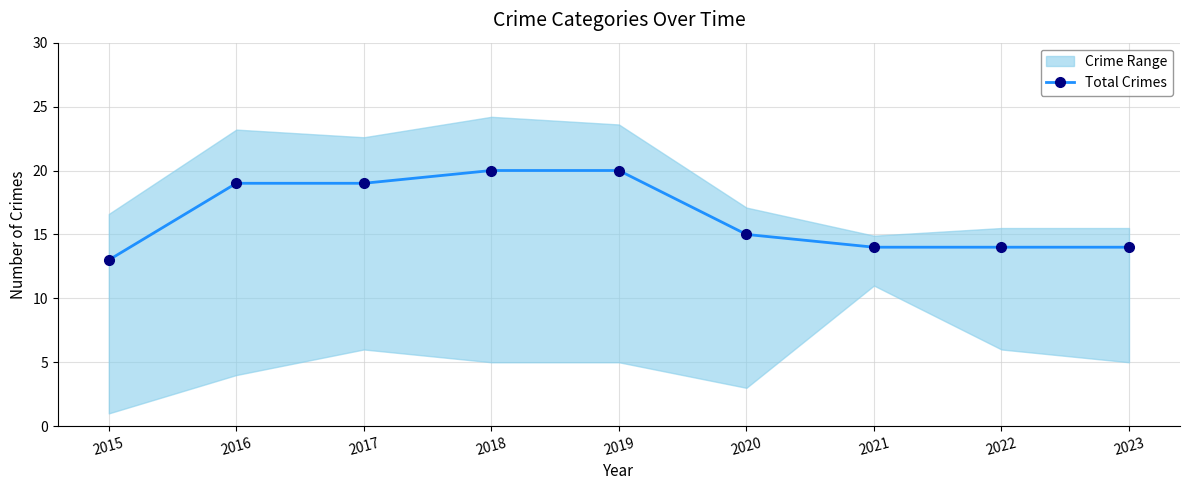

At which label is Total Crimes closest to 16?

2020